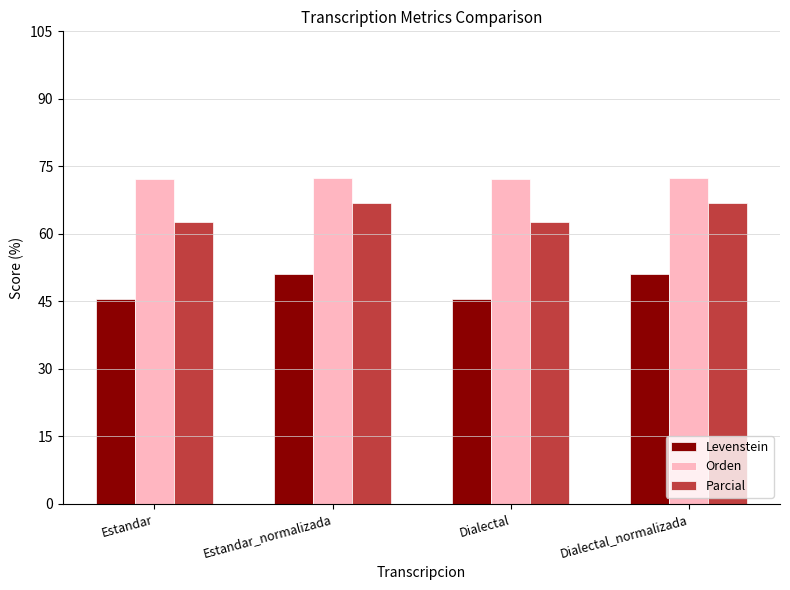

What is the label of the 2nd bar from the left?

Estandar_normalizada